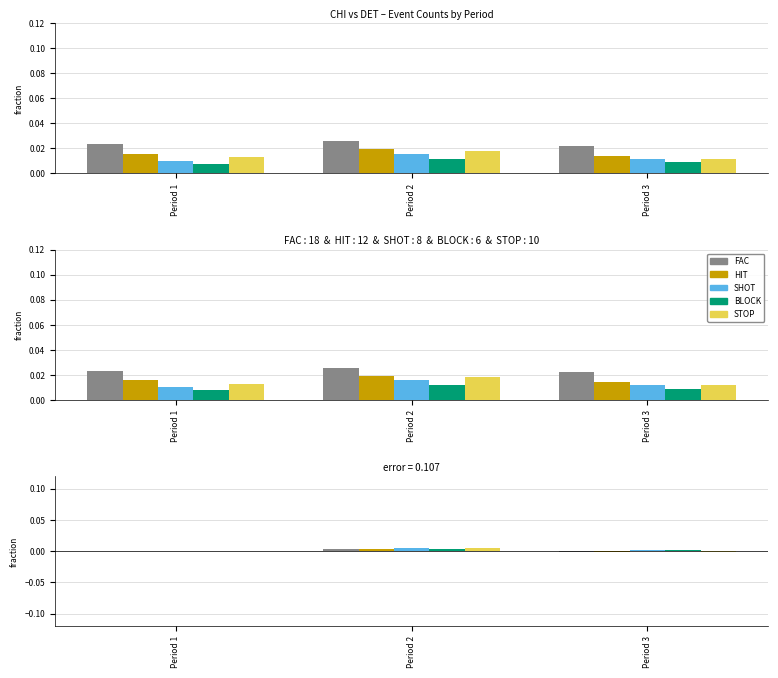

True or false: BLOCK has a value of 0.0 at Period 1.

True